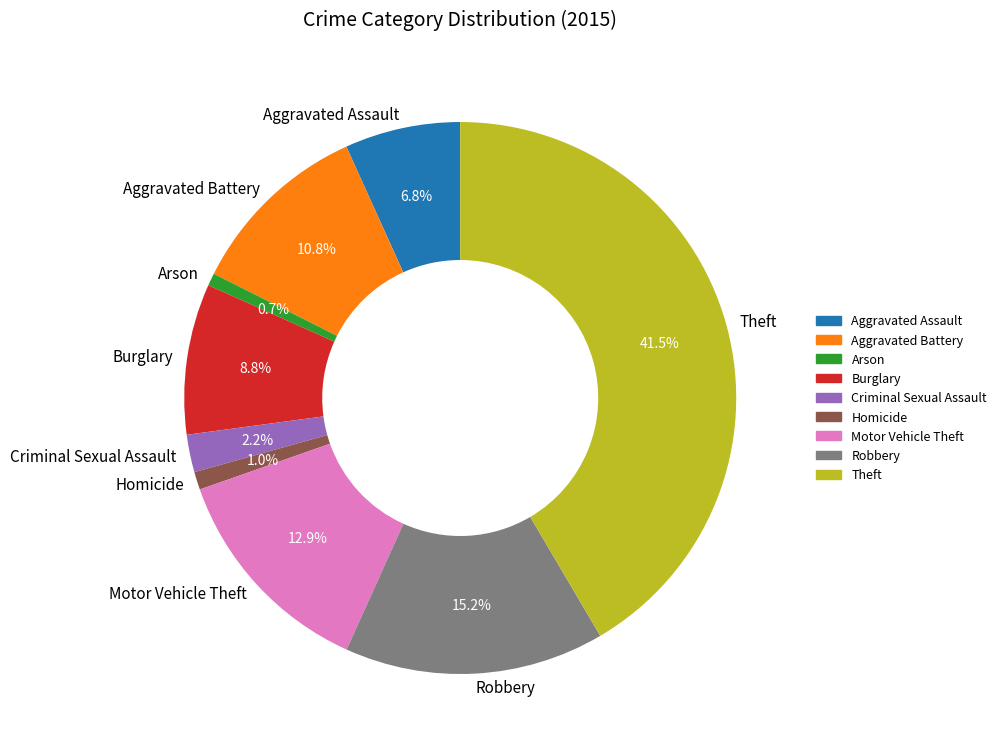

What percentage is the Aggravated Battery slice, to the nearest percent?

11%